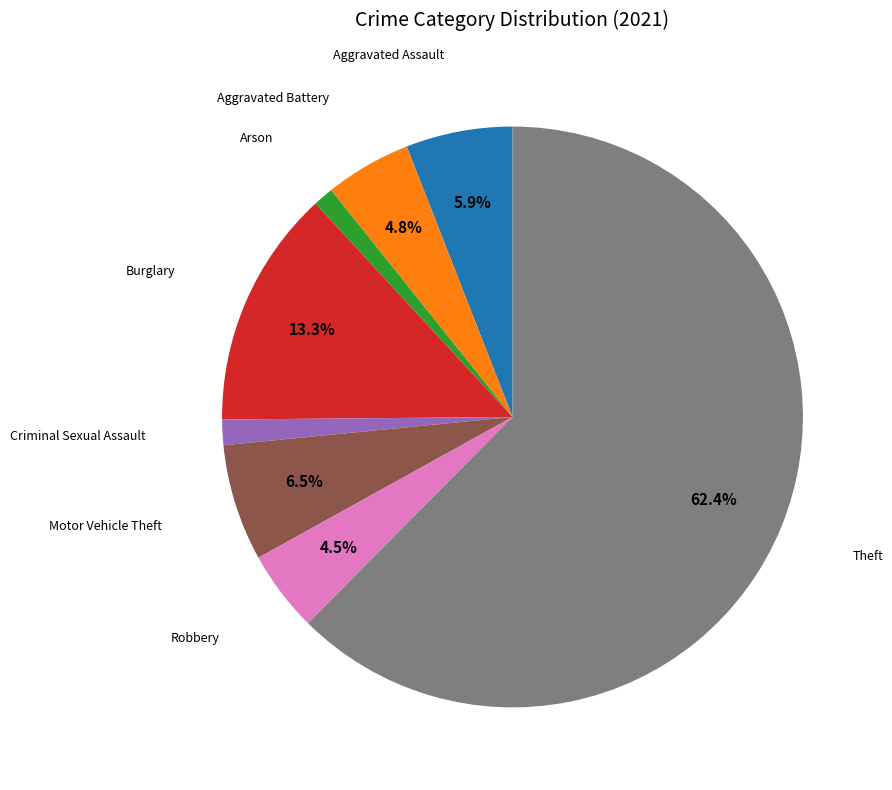

Is there a majority slice in this chart?

Yes